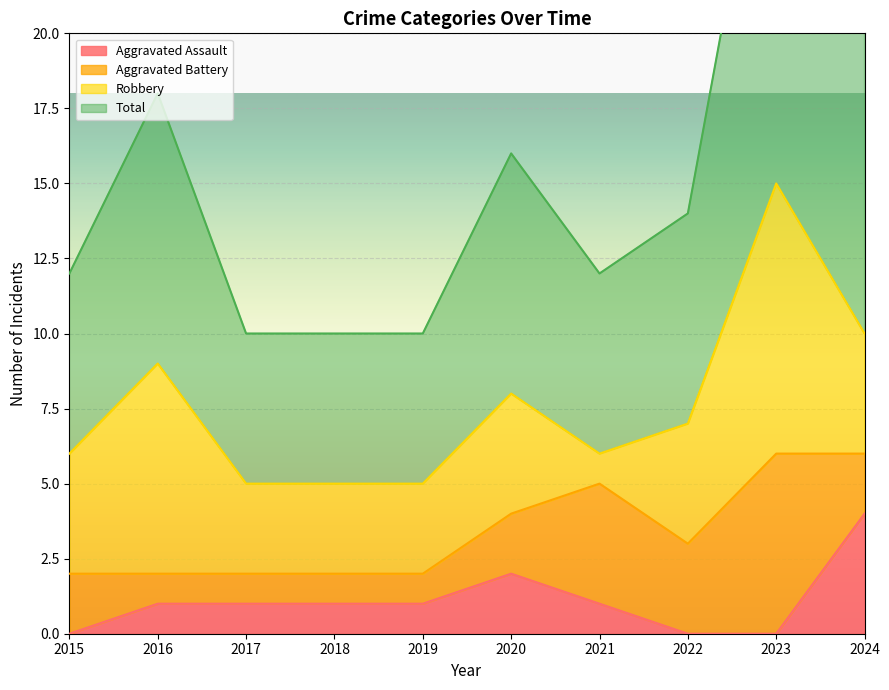

At which label does Aggravated Assault reach its peak?

2024